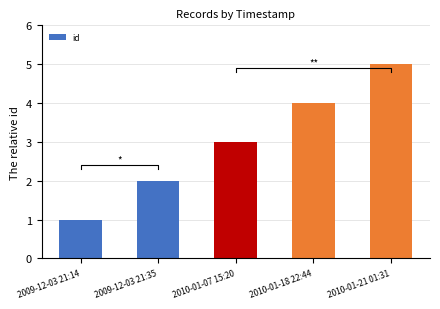

Are the bars grouped side by side (vs. stacked)?

No